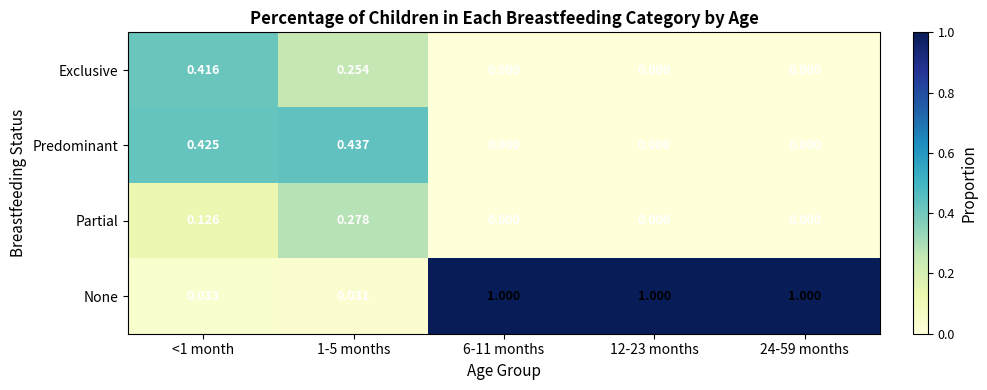

What is the total value across all series at 24-59 months?

1.0